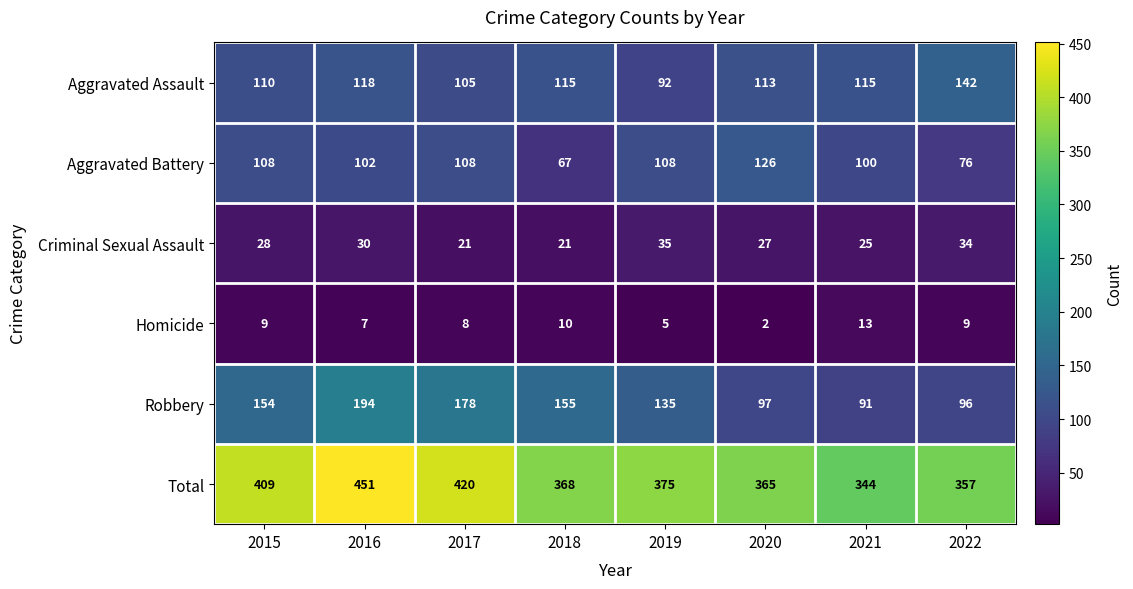

Which series has the largest total across all categories?

Total